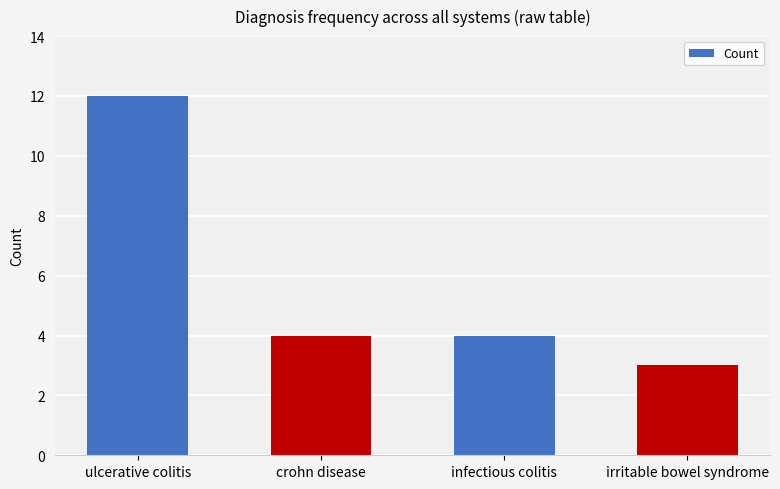

What is the greatest value displayed?

12